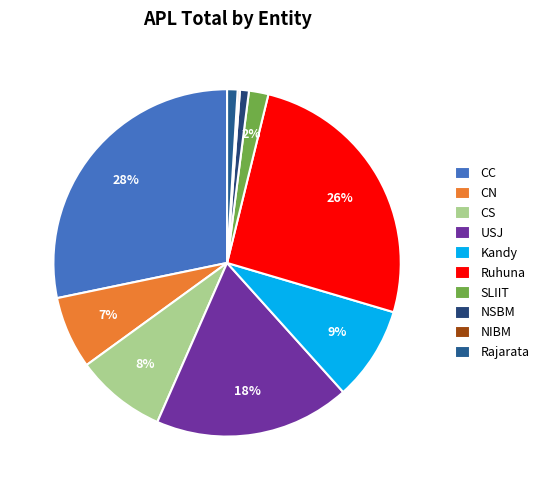

To the nearest percent, what percentage of the pie is Rajarata?

1%